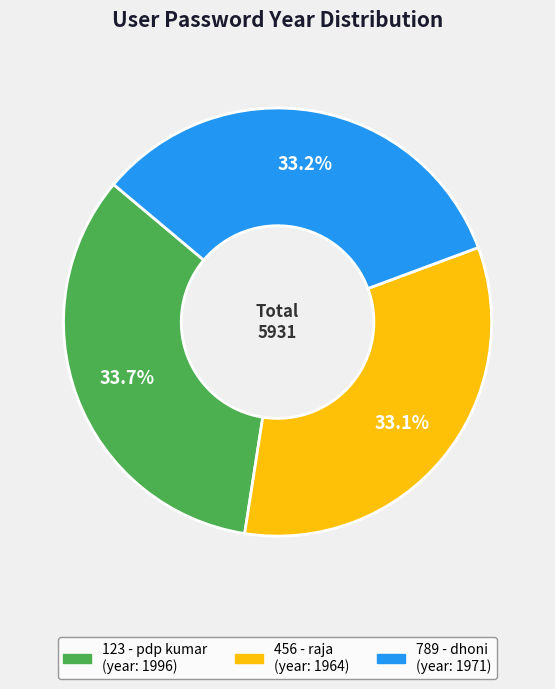

Does 789 - dhoni account for over 50% of the chart?

No